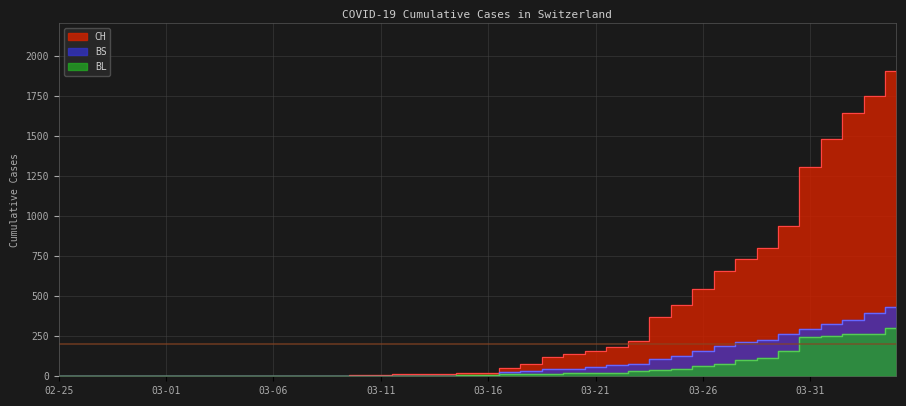

True or false: CH has a value of 119 at 23.

True